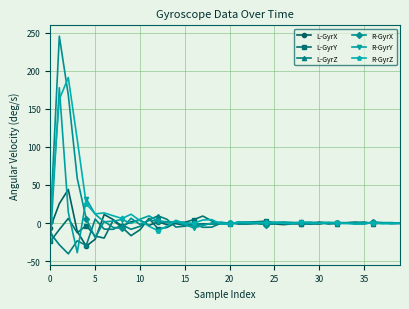

Which series has the widest spread of values?

R-GyrX